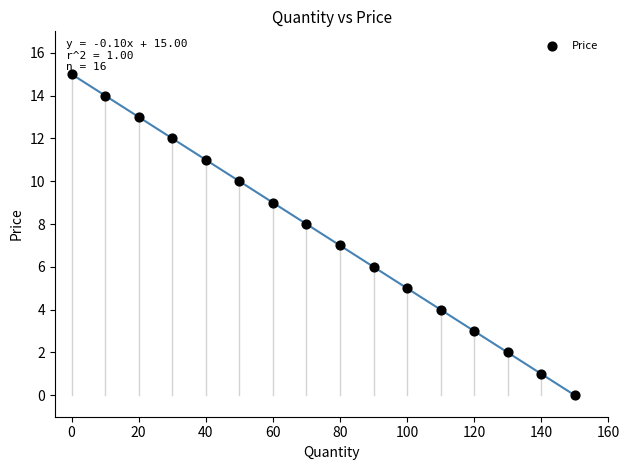

What is the range of Y values (max minus min)?

15